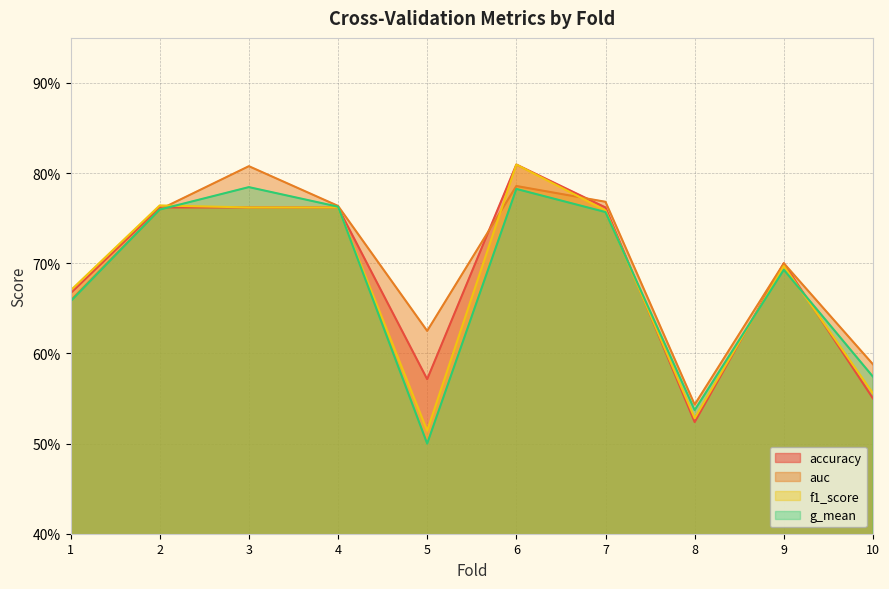

Does the chart display data point markers on the line(s)?

No